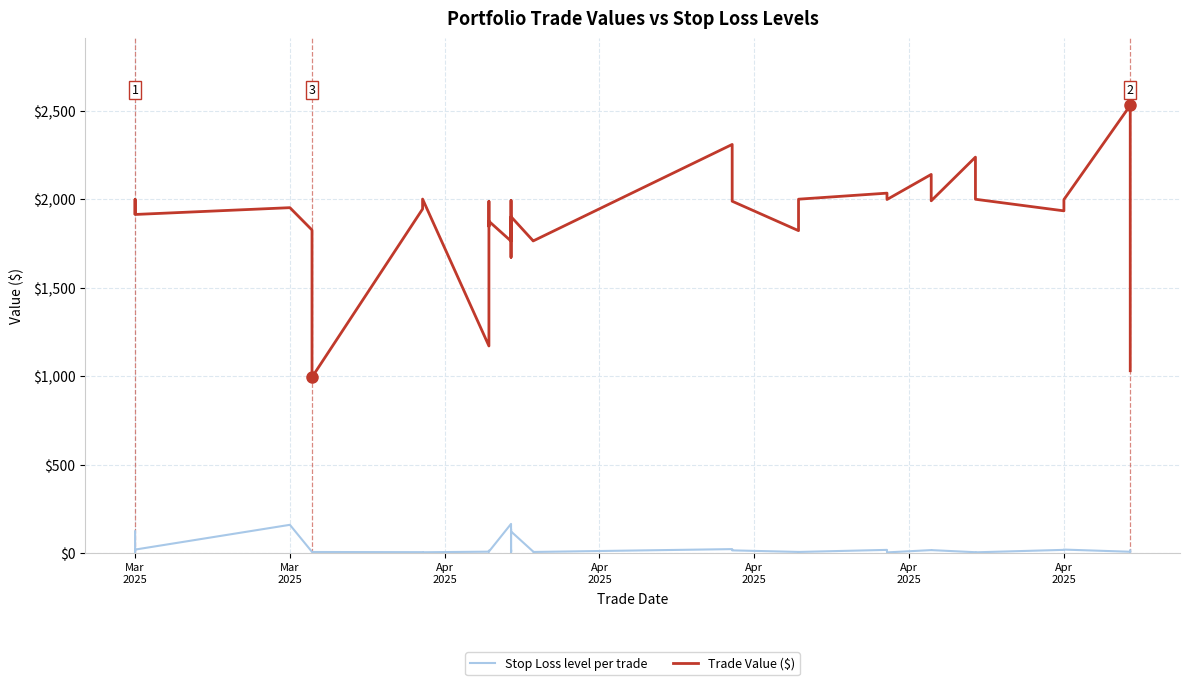

Where is the first local minimum for Stop Loss level per trade?

Mar 2025